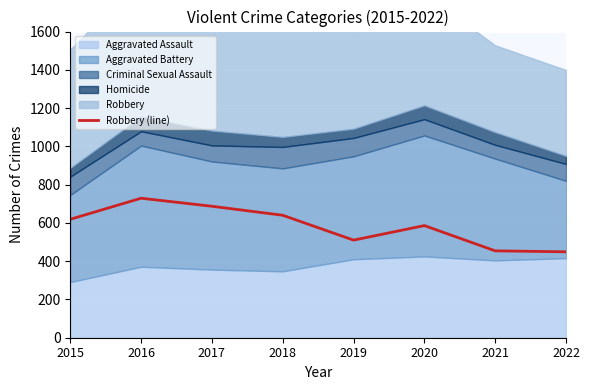

What is the change in value from 2019 to 2022?

-61